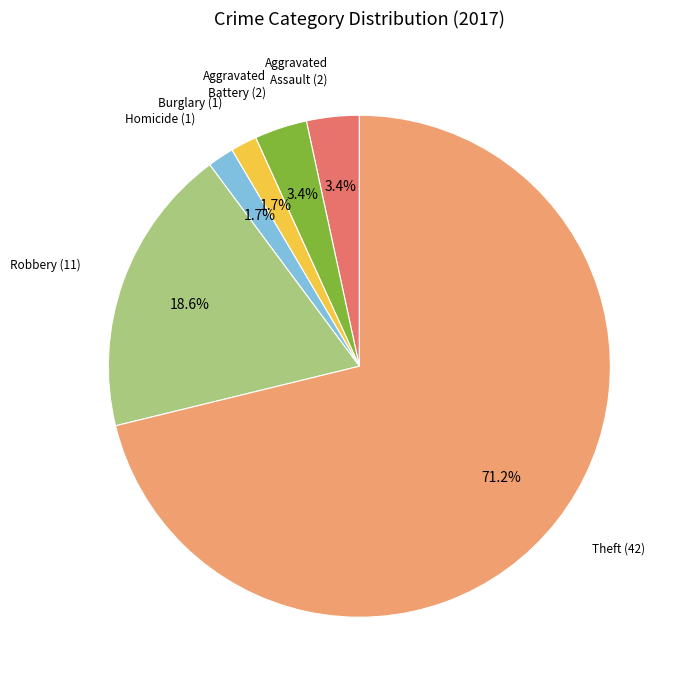

Is there any slice that represents more than half of the pie?

Yes